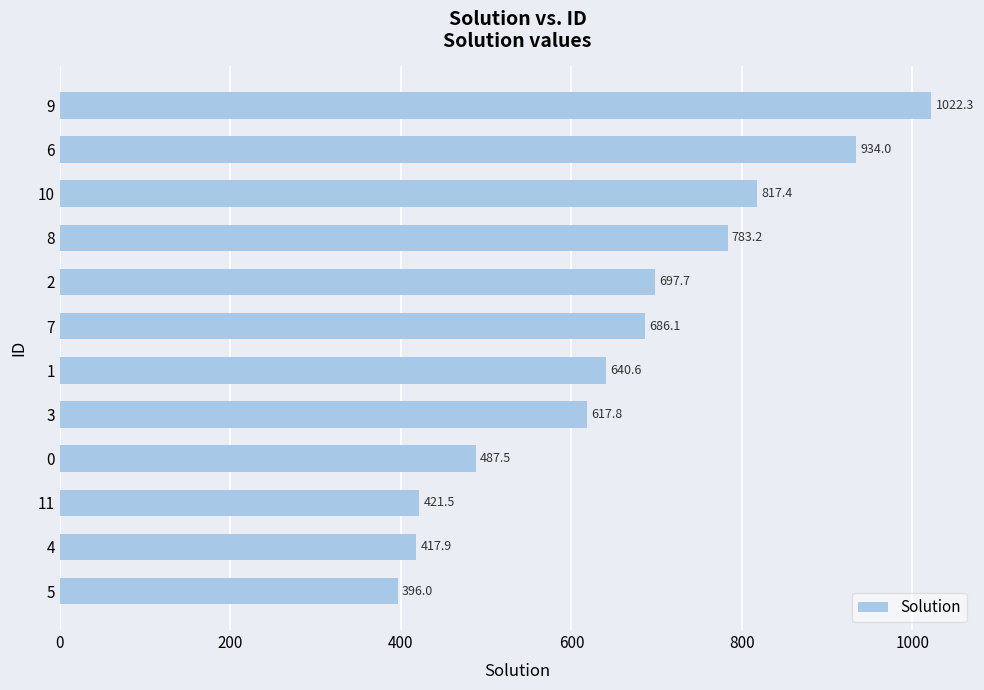

Reading bottom to top, transcribe all the data shown in this chart.

396.0	417.9	421.5	487.5	617.8	640.6	686.1	697.7	783.2	817.4	934.0	1022.3